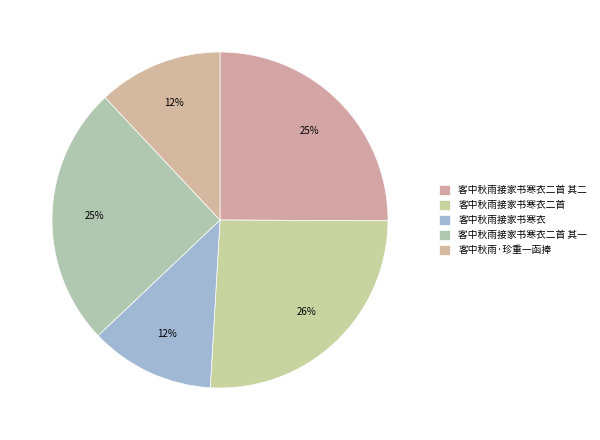

Which category has the biggest portion of the pie?

客中秋雨接家书寒衣二首